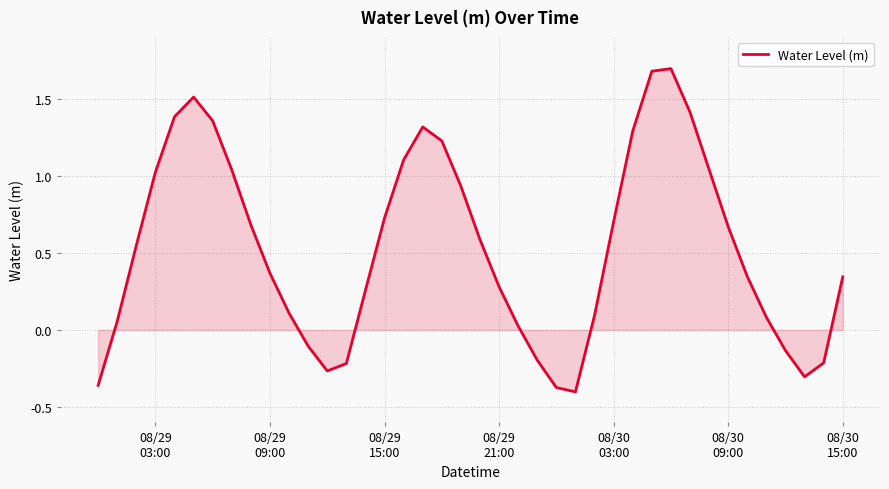

What is the maximum value shown in the chart?

1.7